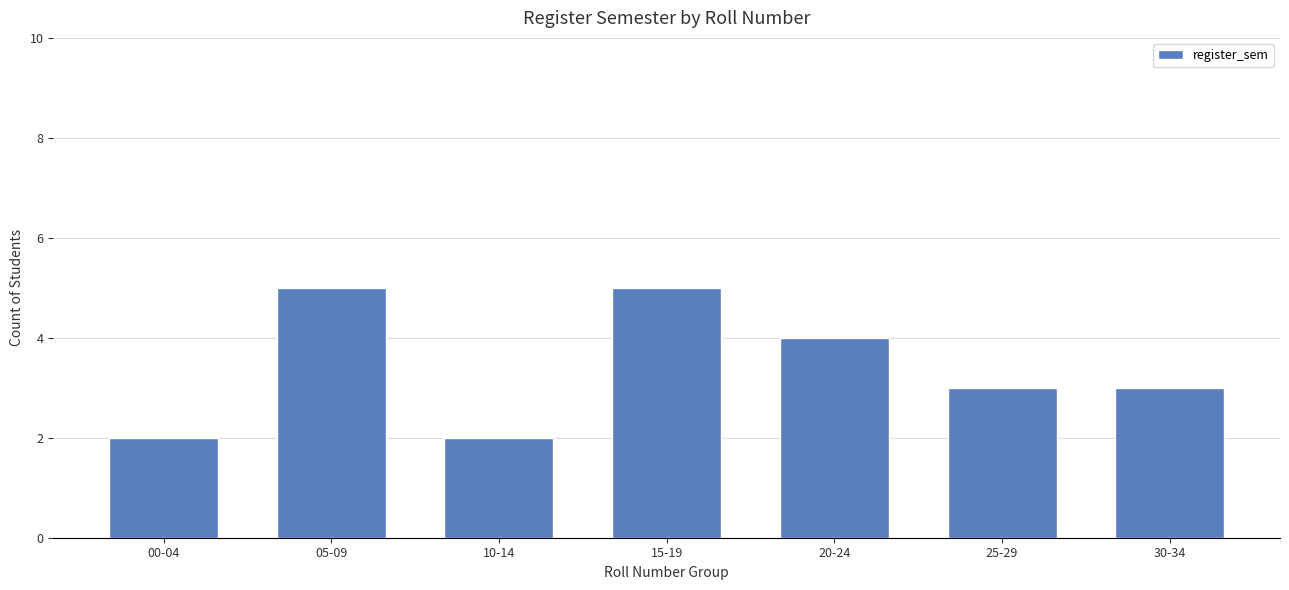

What is the average value?

3